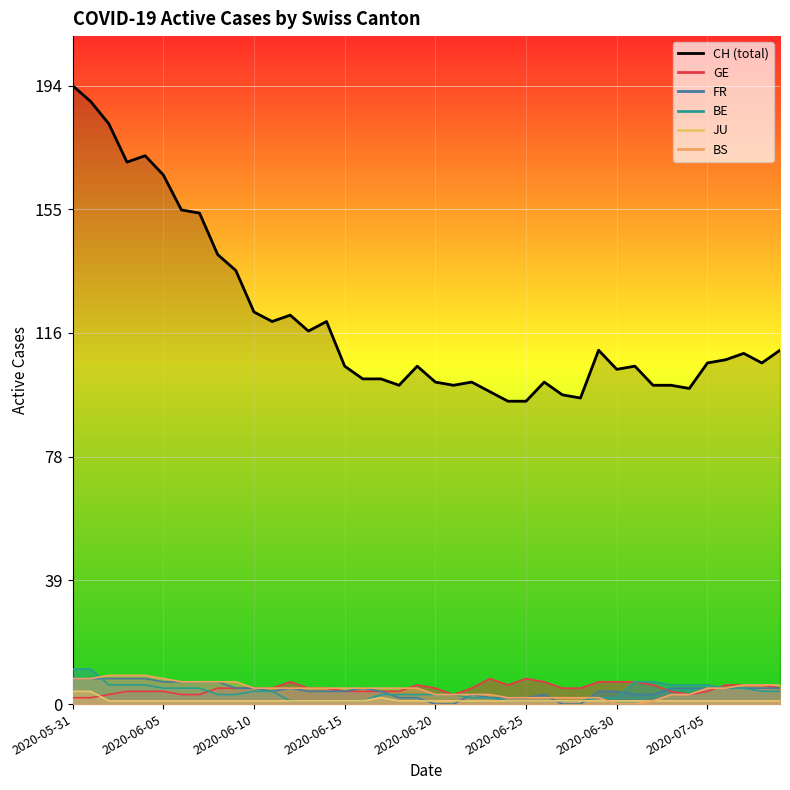

What is the difference between the GE values at 2020-07-03 and 2020-06-26?

3